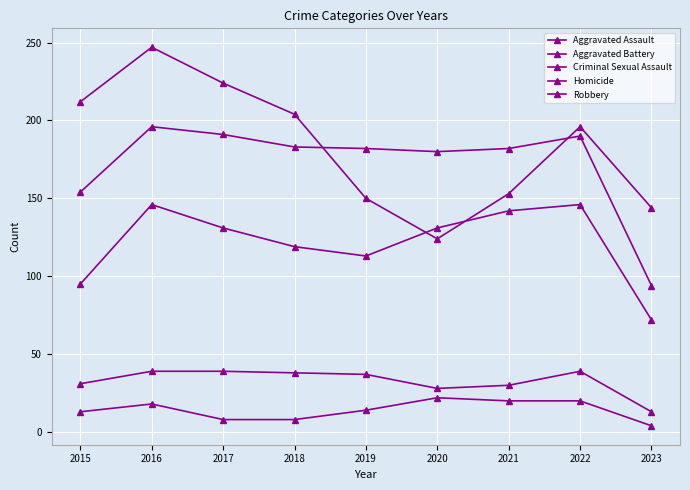

Does the chart have visible grid lines?

Yes